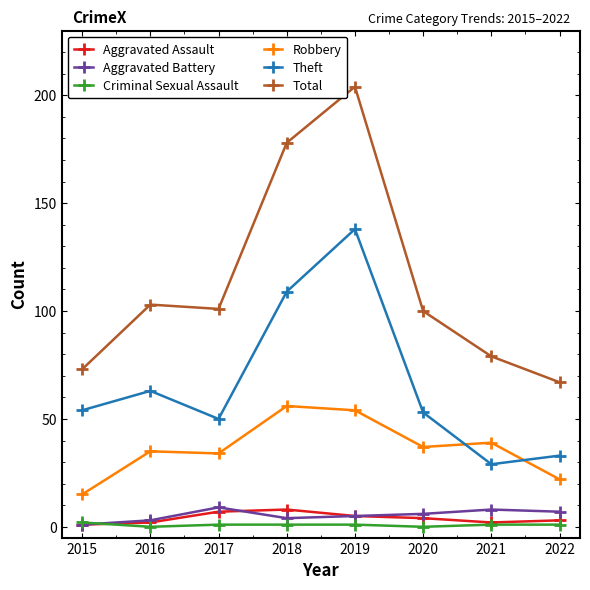

True or false: Aggravated Assault and Robbery intersect in this chart.

False